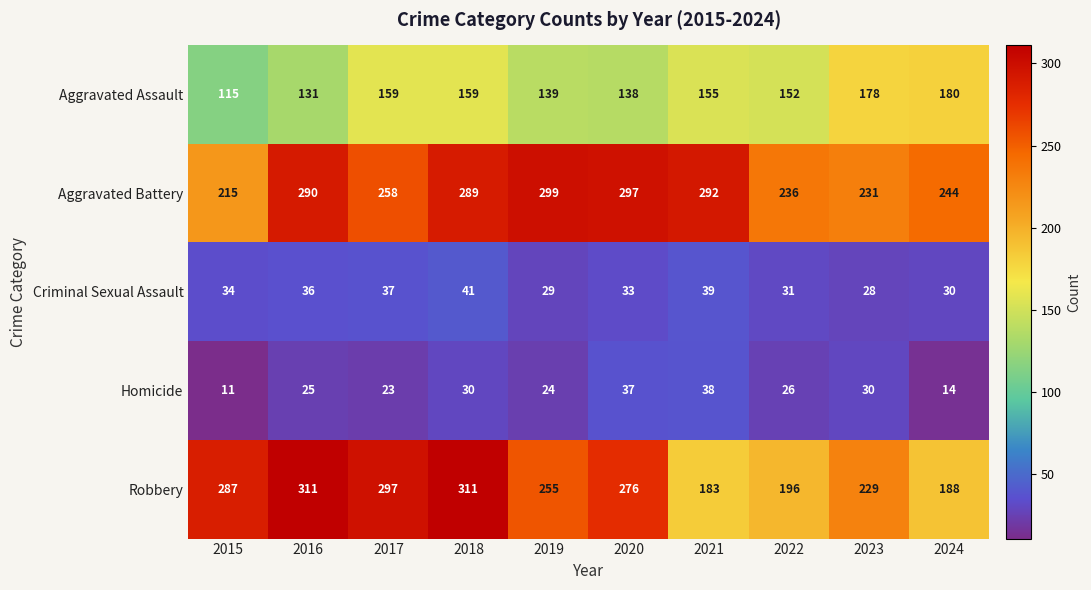

At which category is the sum across all series the highest?

2018